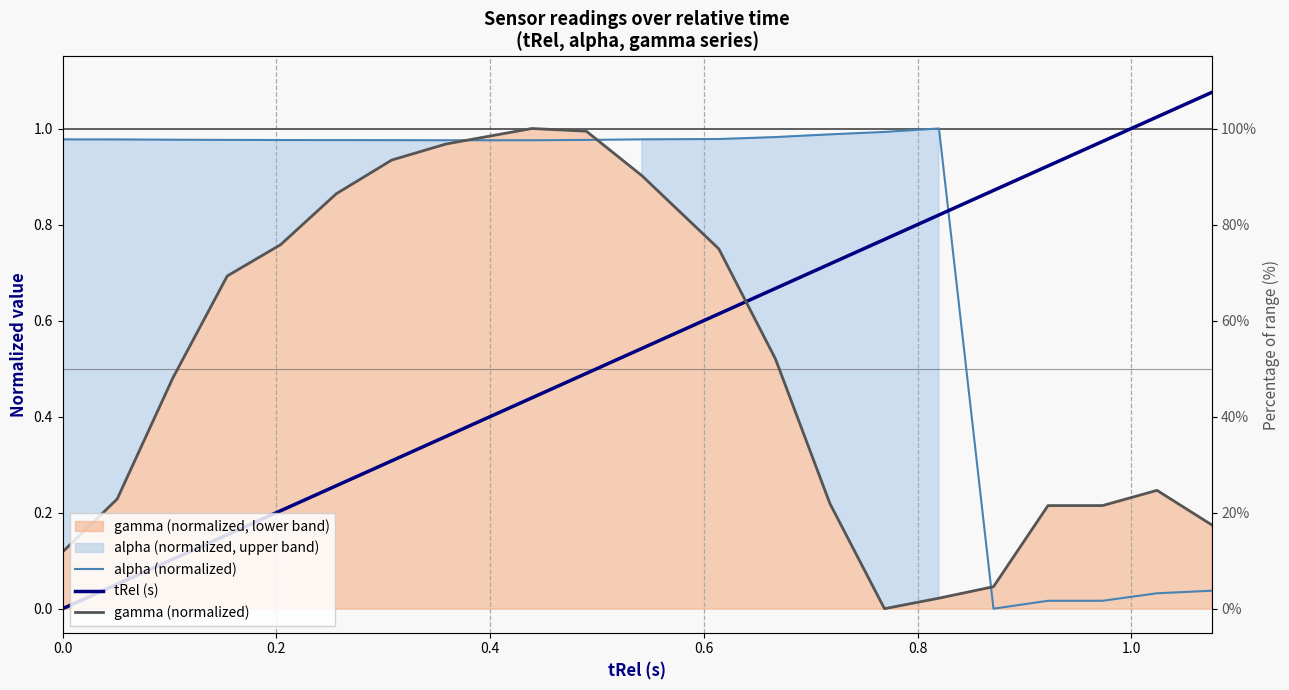

True or false: alpha (normalized) has a value of 0.5 at 0.6.

False